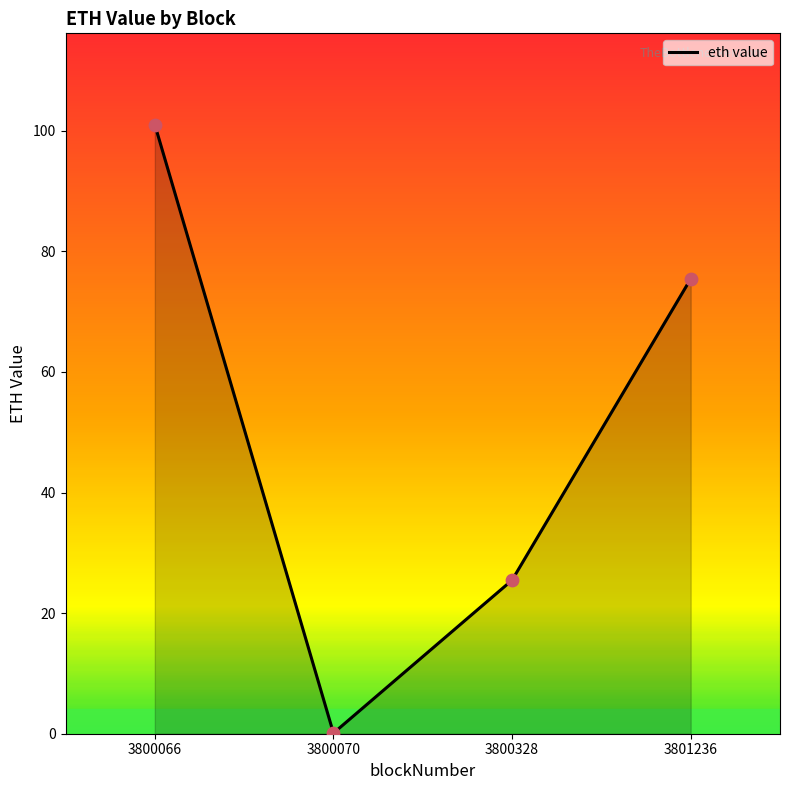

Between 3801236 and 3800066, which is larger?

3800066